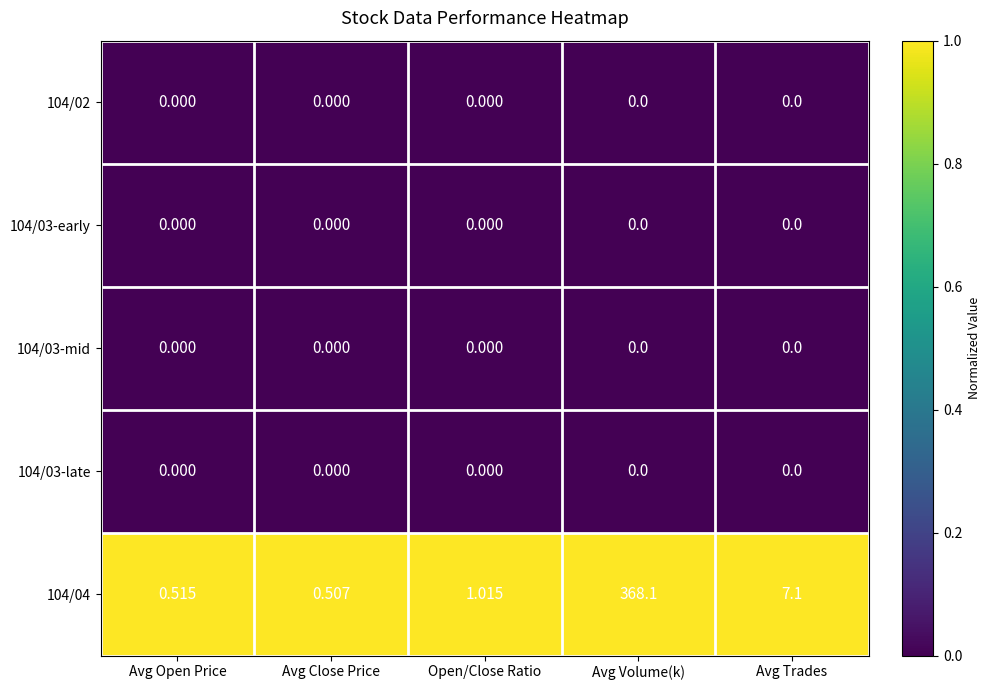

Rank the categories by 104/04 value from lowest to highest.

Avg Close Price, Avg Open Price, Open/Close Ratio, Avg Trades, Avg Volume(k)